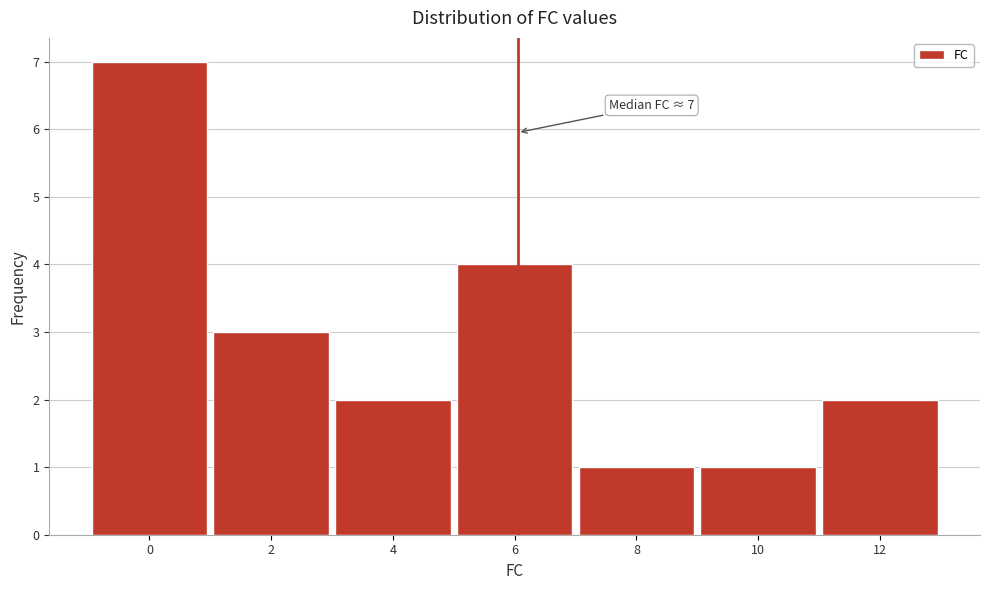

Reading right to left, transcribe all the data shown in this chart.

2	1	1	4	2	3	7